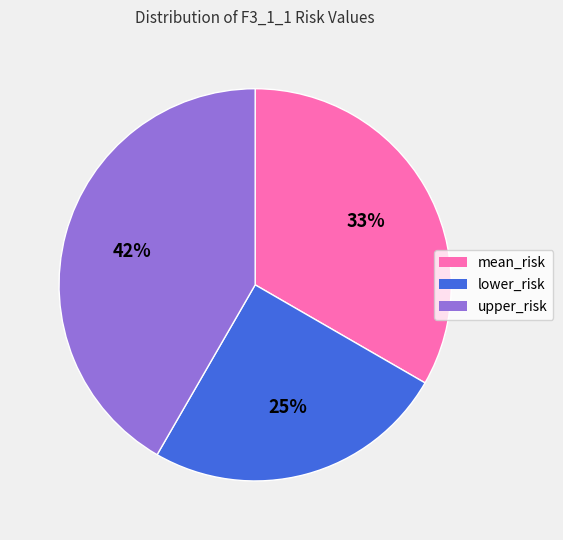

How many slices are in this pie chart?

3